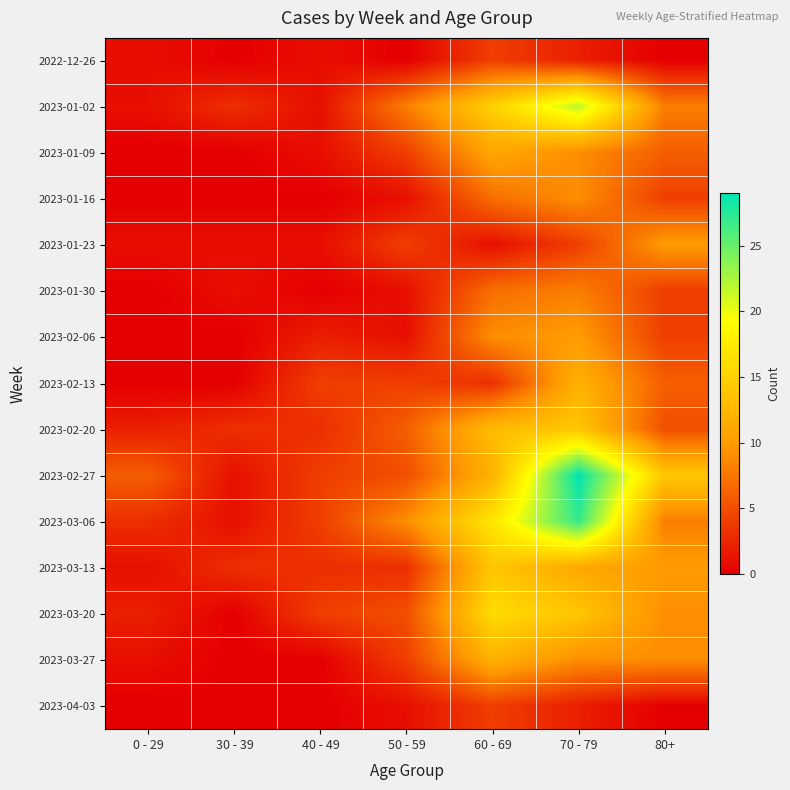

At how many categories does at least one series exceed 0?

7